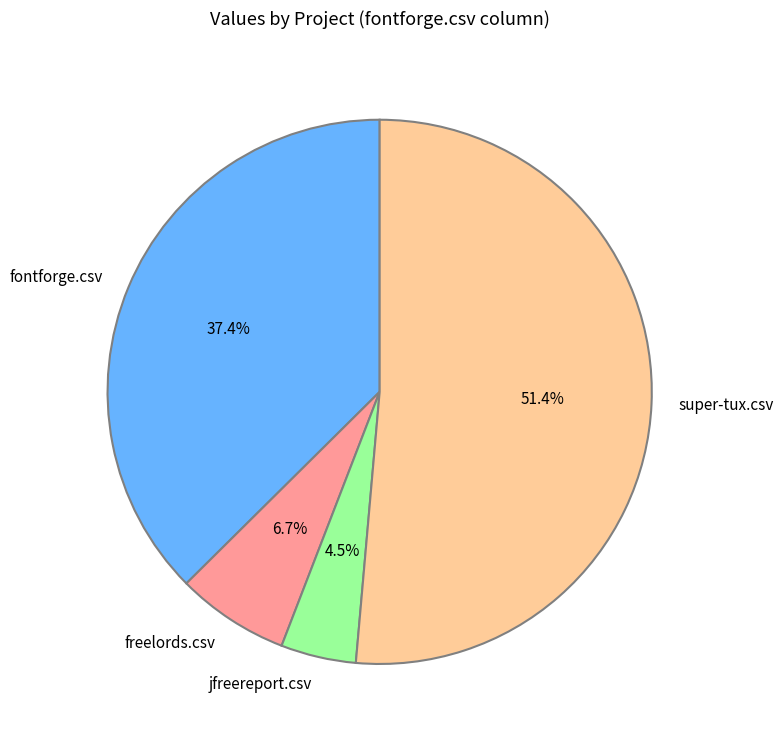

What percentage do super-tux.csv and freelords.csv together represent?

58.1%